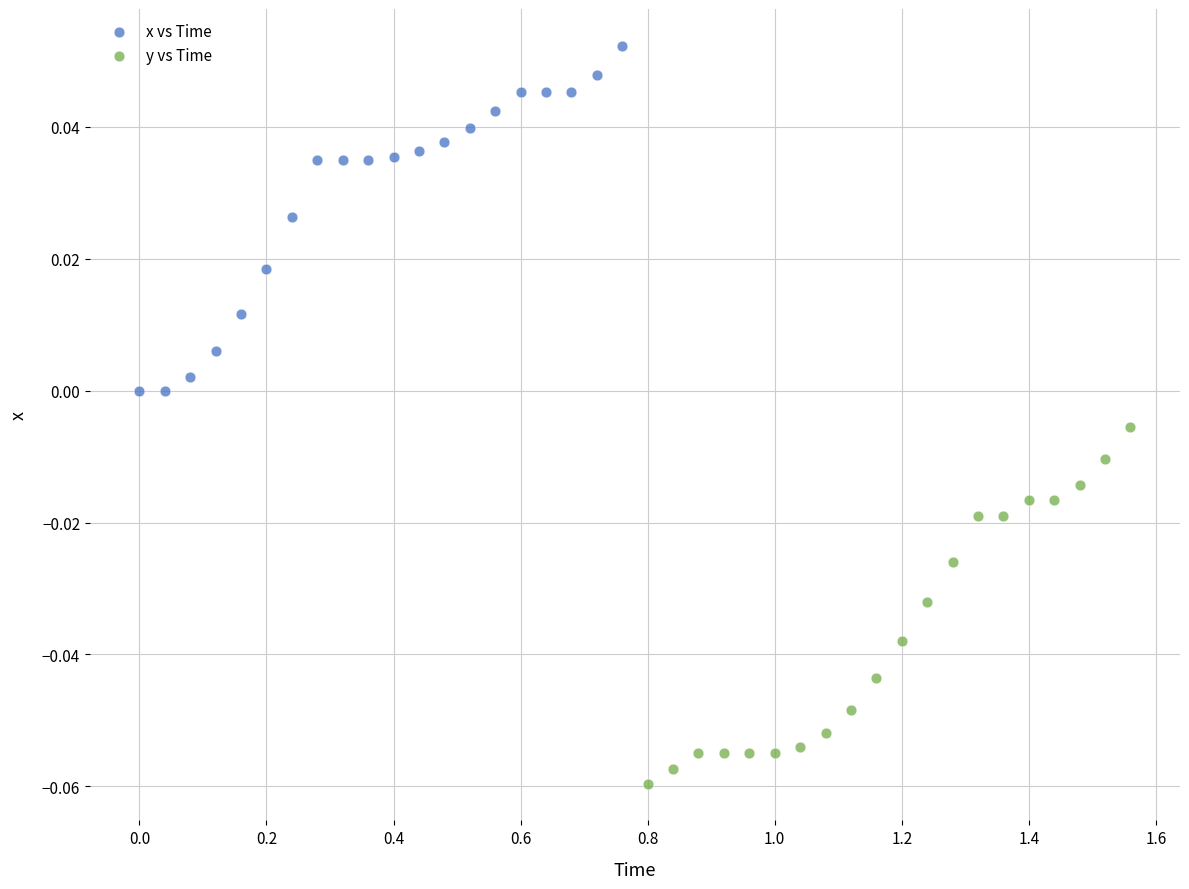

Which series contains the highest Y value?

x vs Time